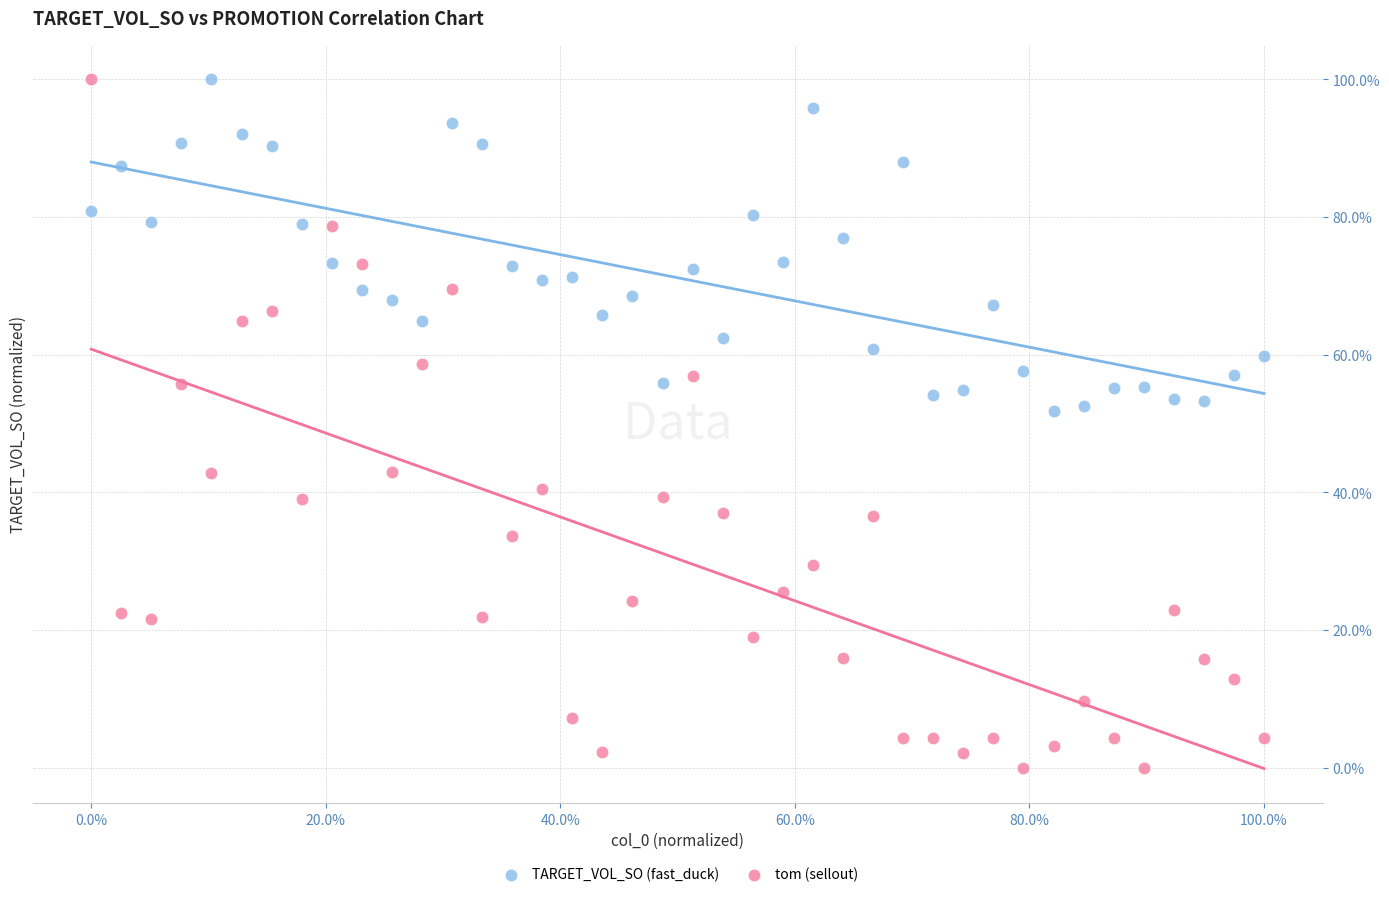

What are all the series names shown in the legend?

TARGET_VOL_SO (fast_duck), tom (sellout)